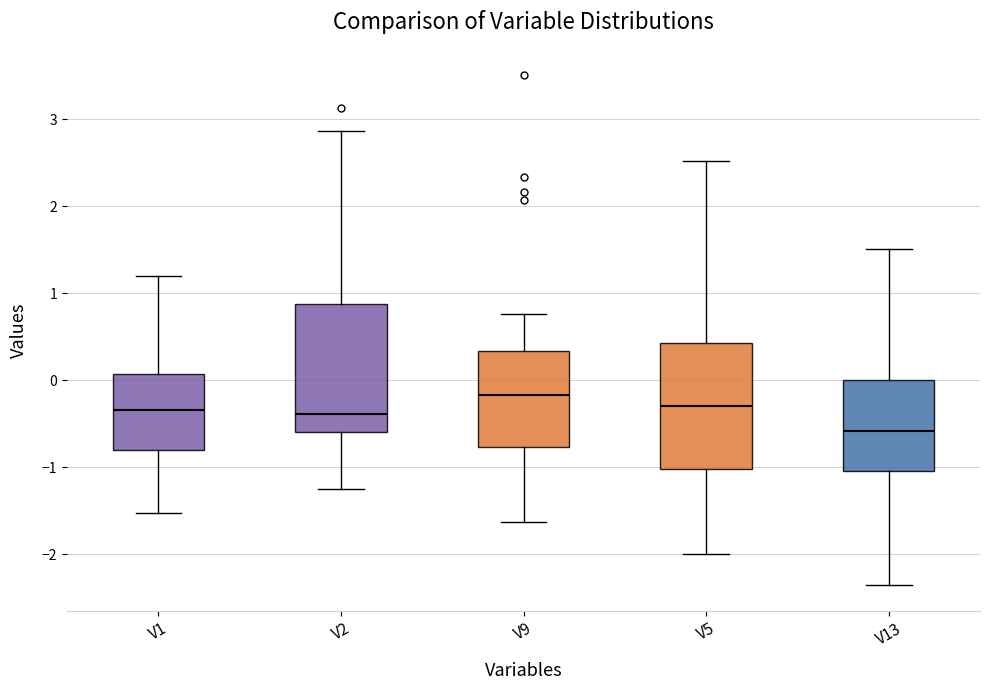

Where does the lower whisker of the box for V5 end on the y-axis? The values are not printed on the chart, so give them approximately, as read against the axis.

-2.0